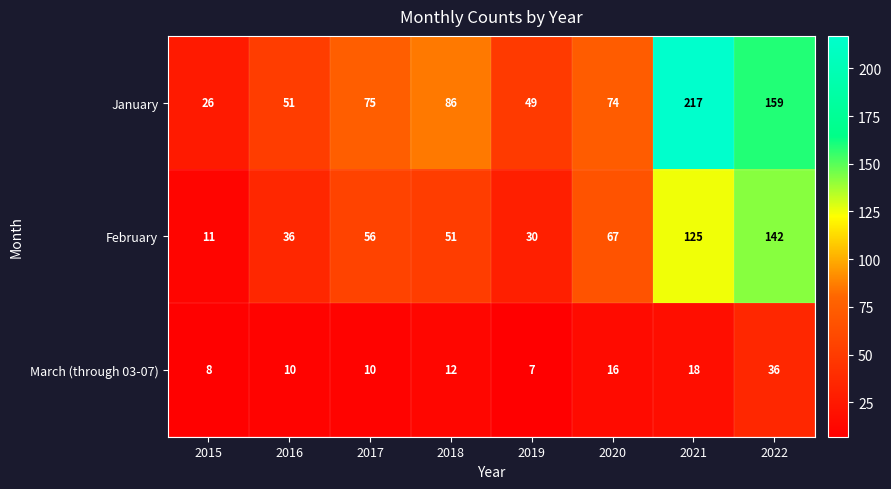

What is the average value of the February series?

65